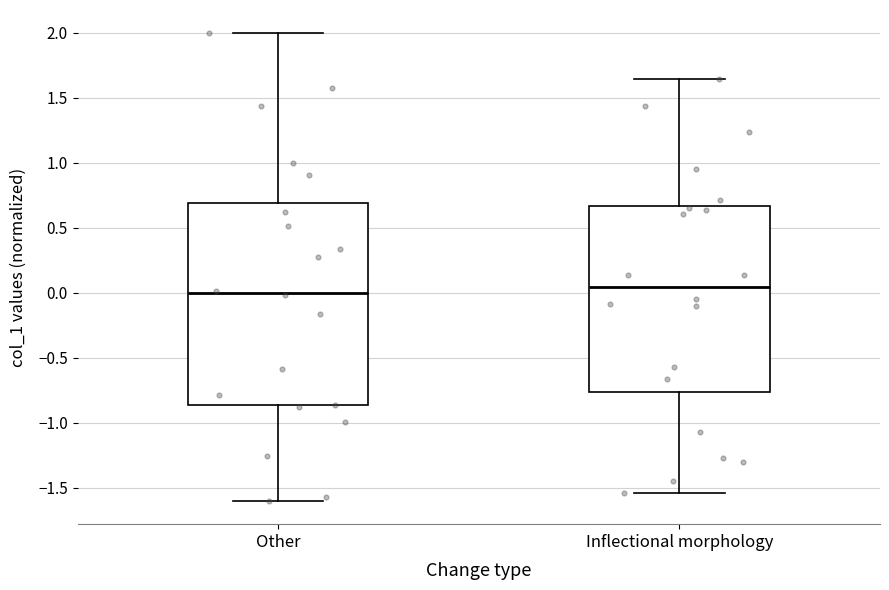

Where does the median line of the box for Inflectional morphology sit on the y-axis? The values are not printed on the chart, so give them approximately, as read against the axis.

0.05